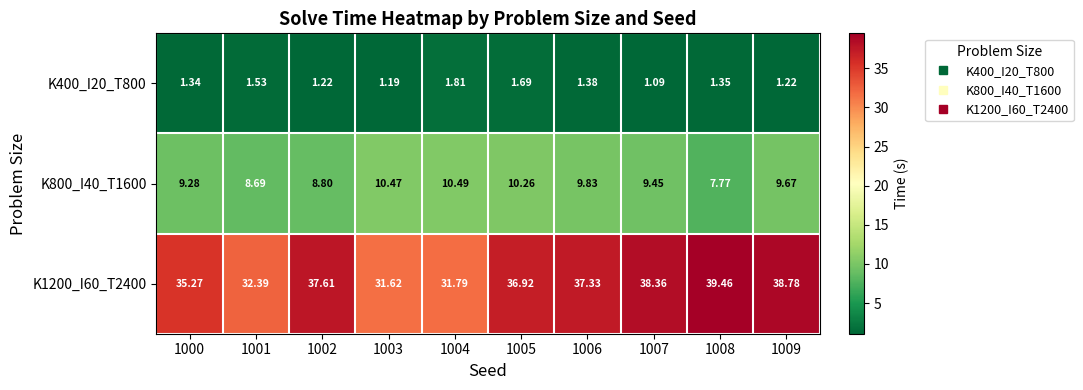

At which category is the sum across all series the highest?

1009